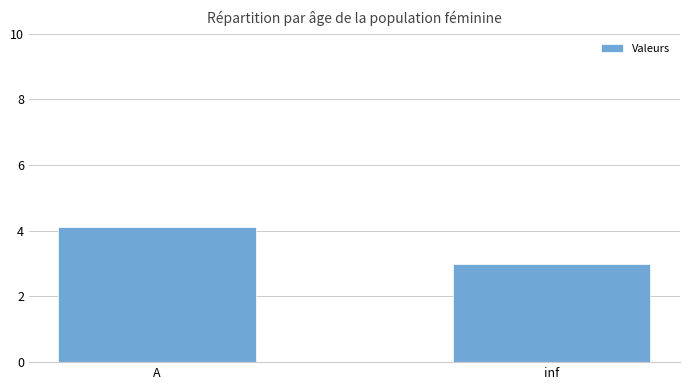

What value does the data have at inf?

3.0